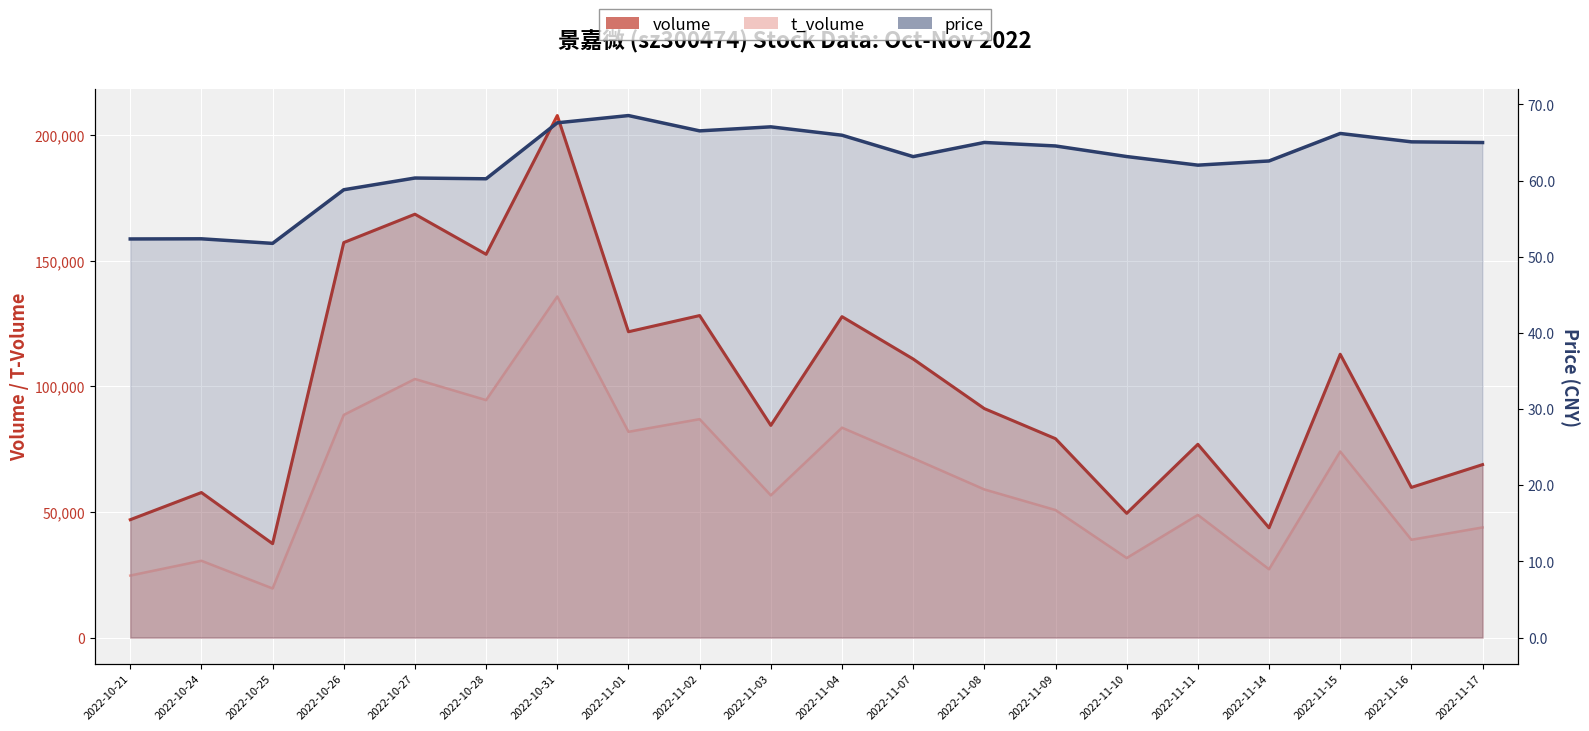

What is the difference between the second highest and second lowest values in the volume series?

124872.0